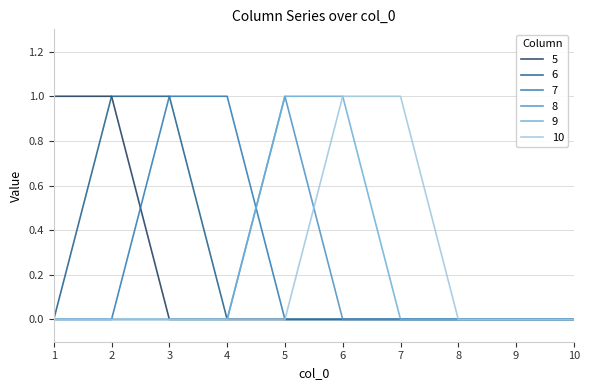

How many lines are shown in the chart?

6